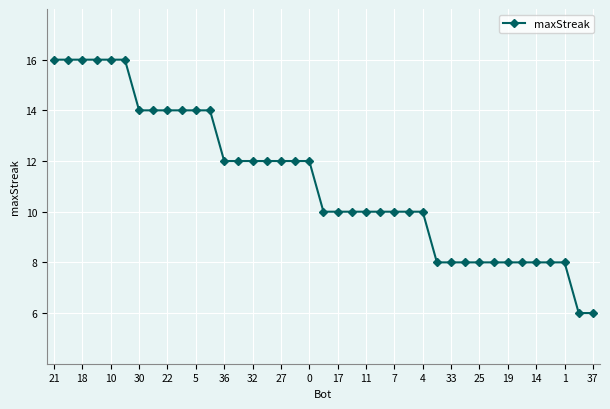

Count the number of data series in this chart.

1